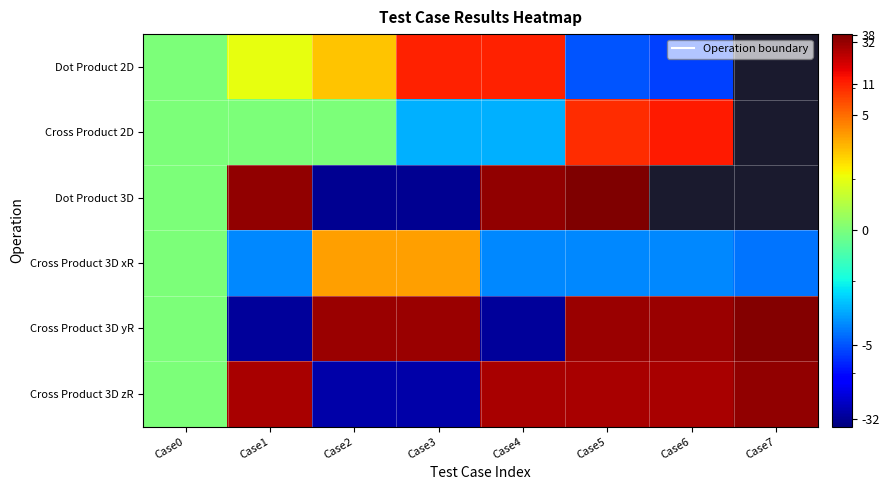

At which label does Cross Product 3D yR reach its minimum?

Case1